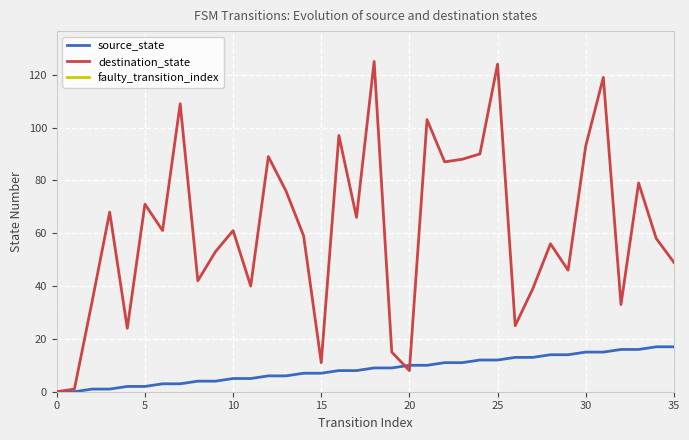

Where do destination_state and source_state first cross each other?

19 and 20